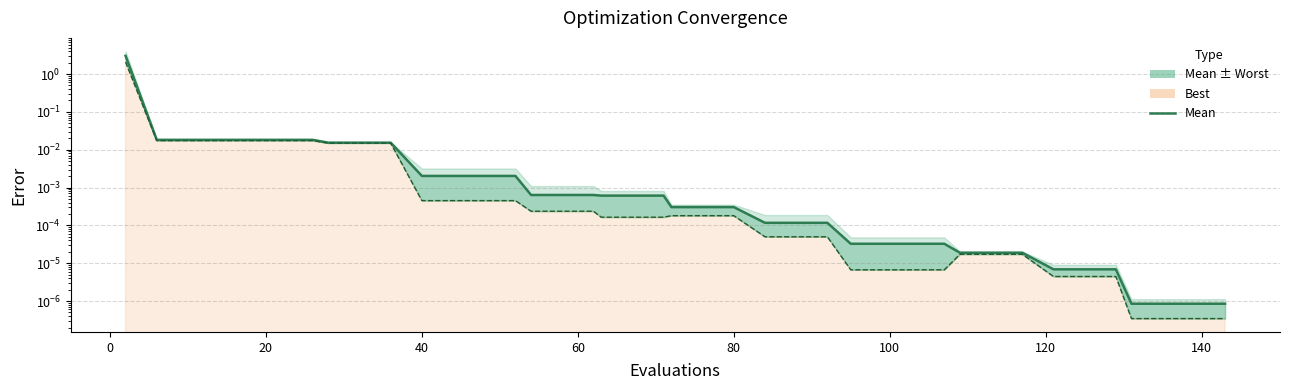

How many lines are shown in the chart?

2